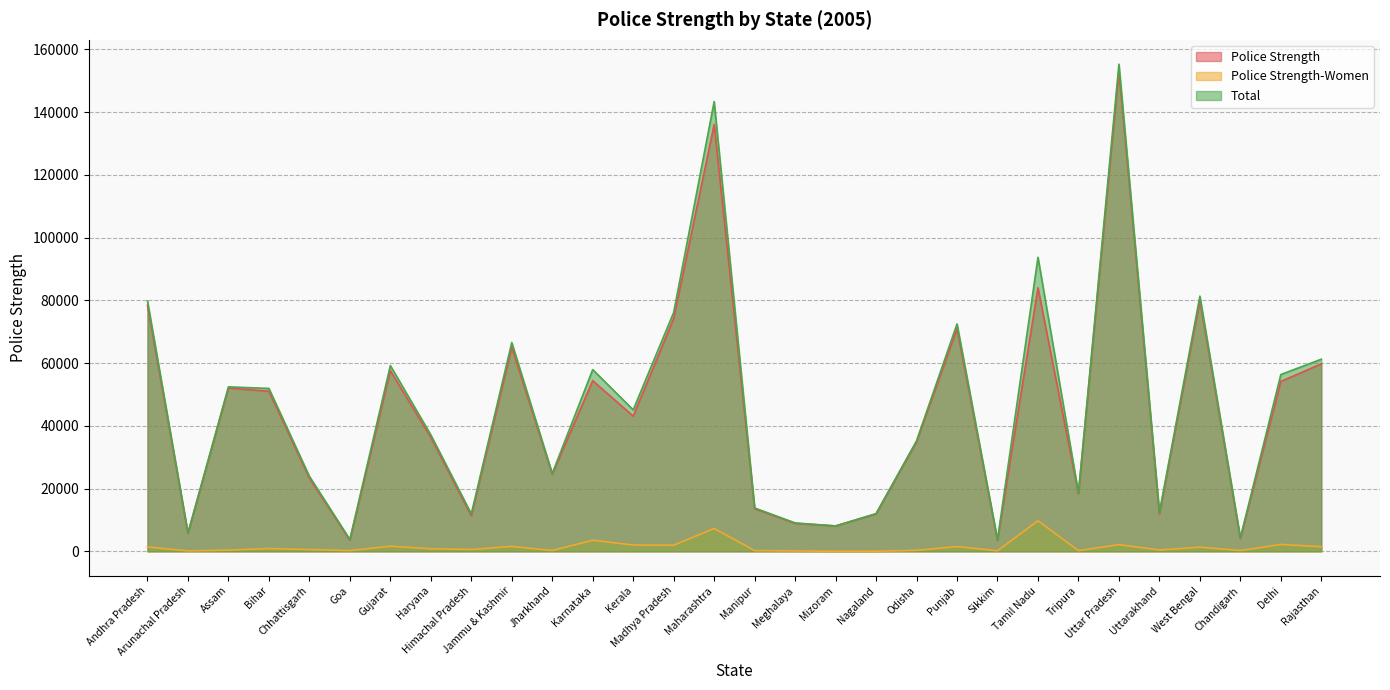

What is the label of the 13th point from the right?

Mizoram